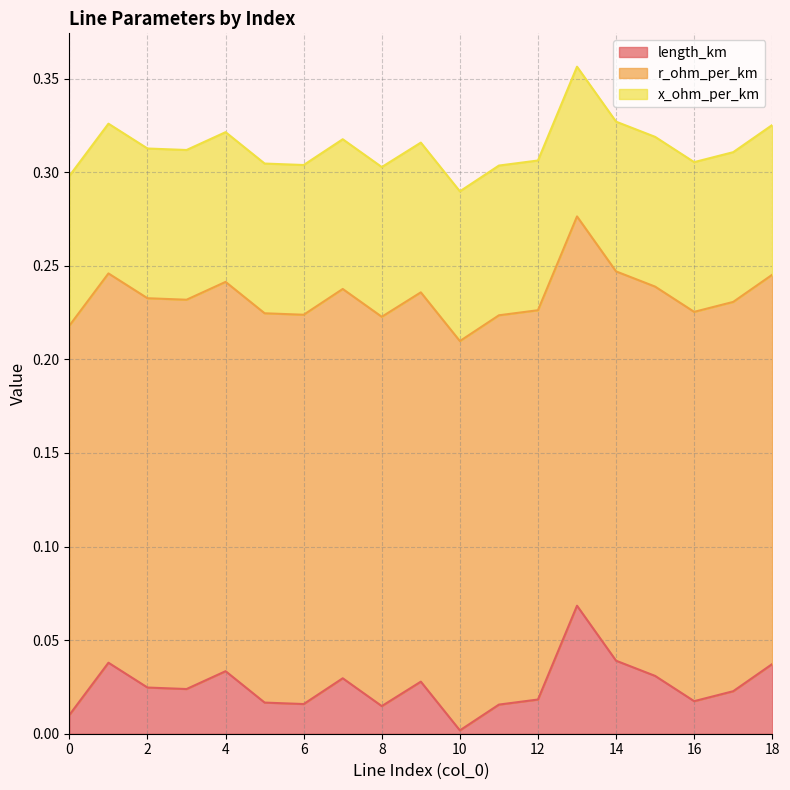

True or false: length_km and x_ohm_per_km cross at least once.

False